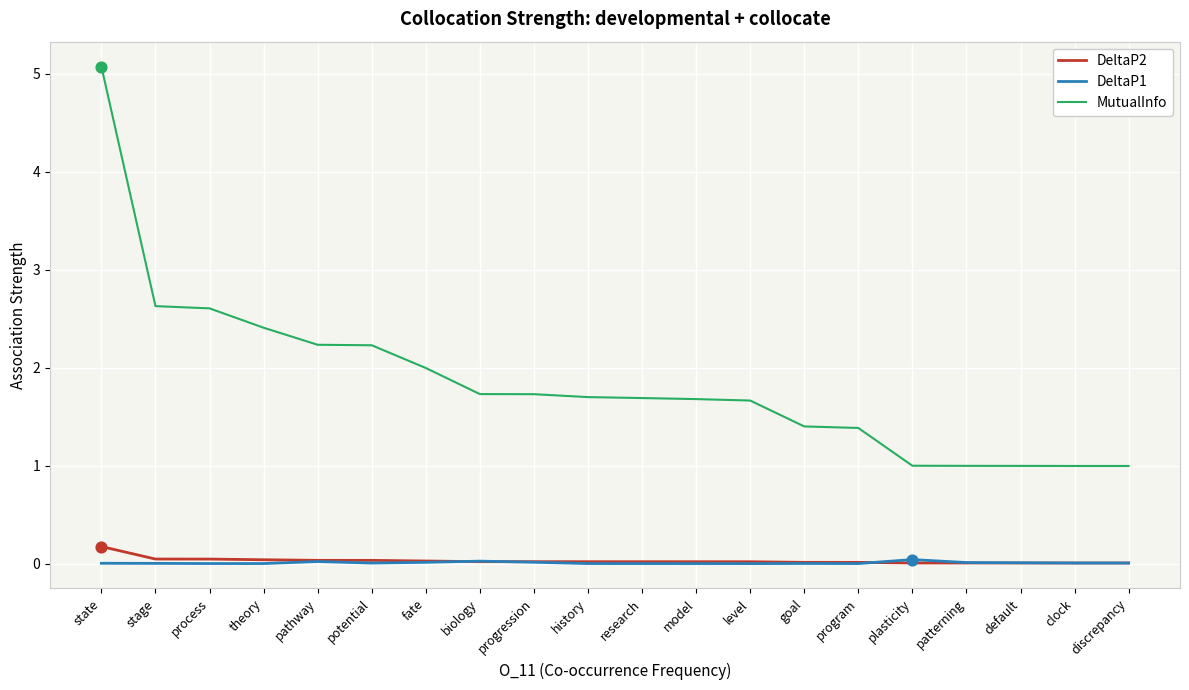

Is the value of DeltaP2 at program greater than the value of MutualInfo at progression?

No